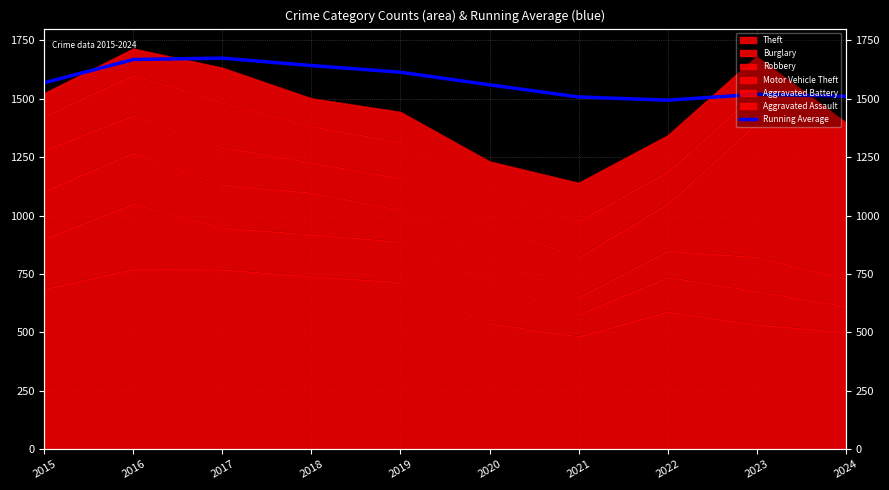

What is the difference between the second highest and second lowest values?

160.4